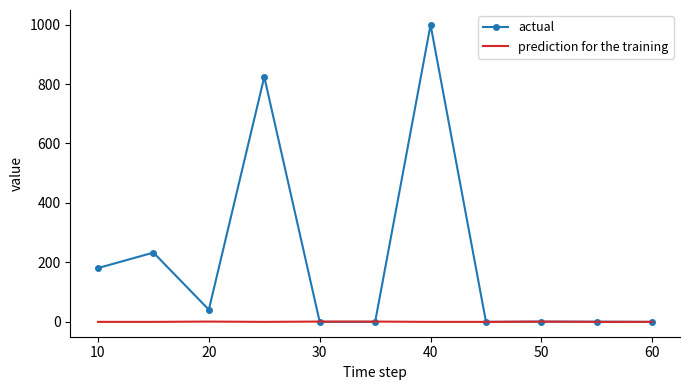

What is the greatest value displayed?

999.0